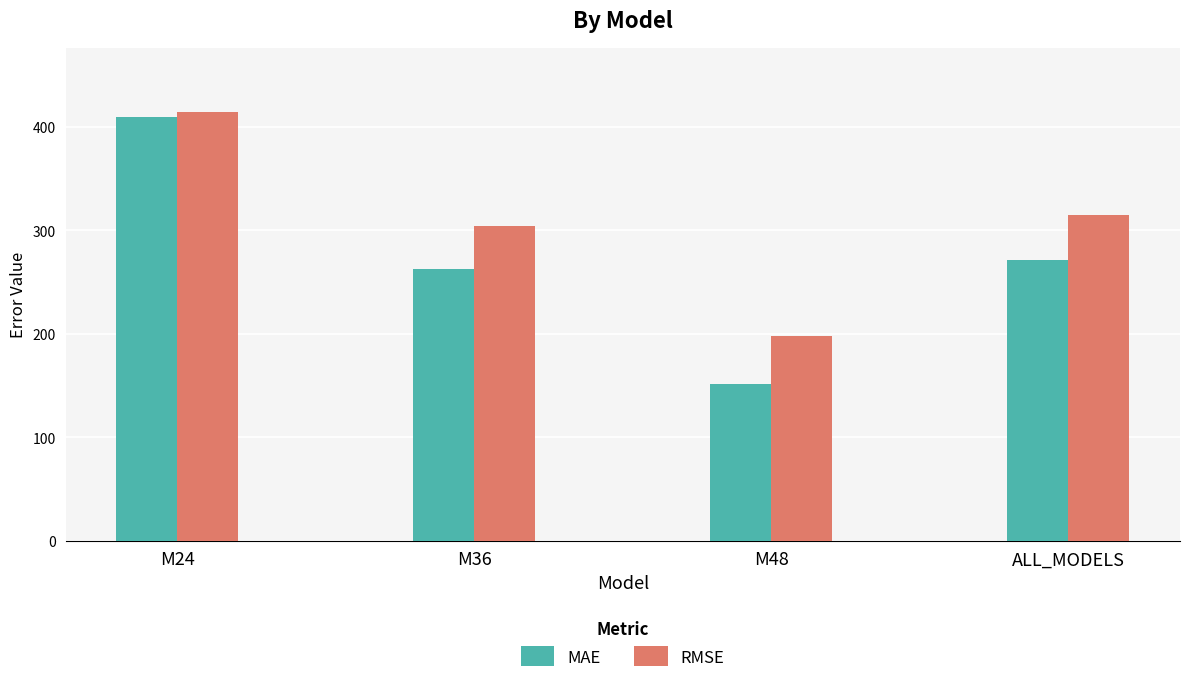

What is the value of the MAE bar at the 2nd from the left?

262.6